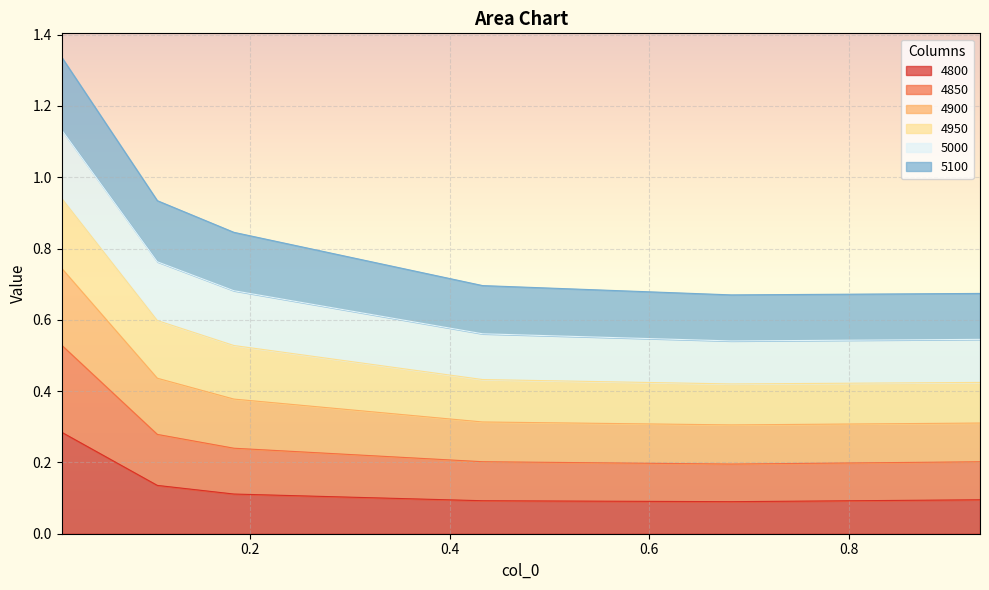

True or false: 4800 and 4850 intersect in this chart.

False